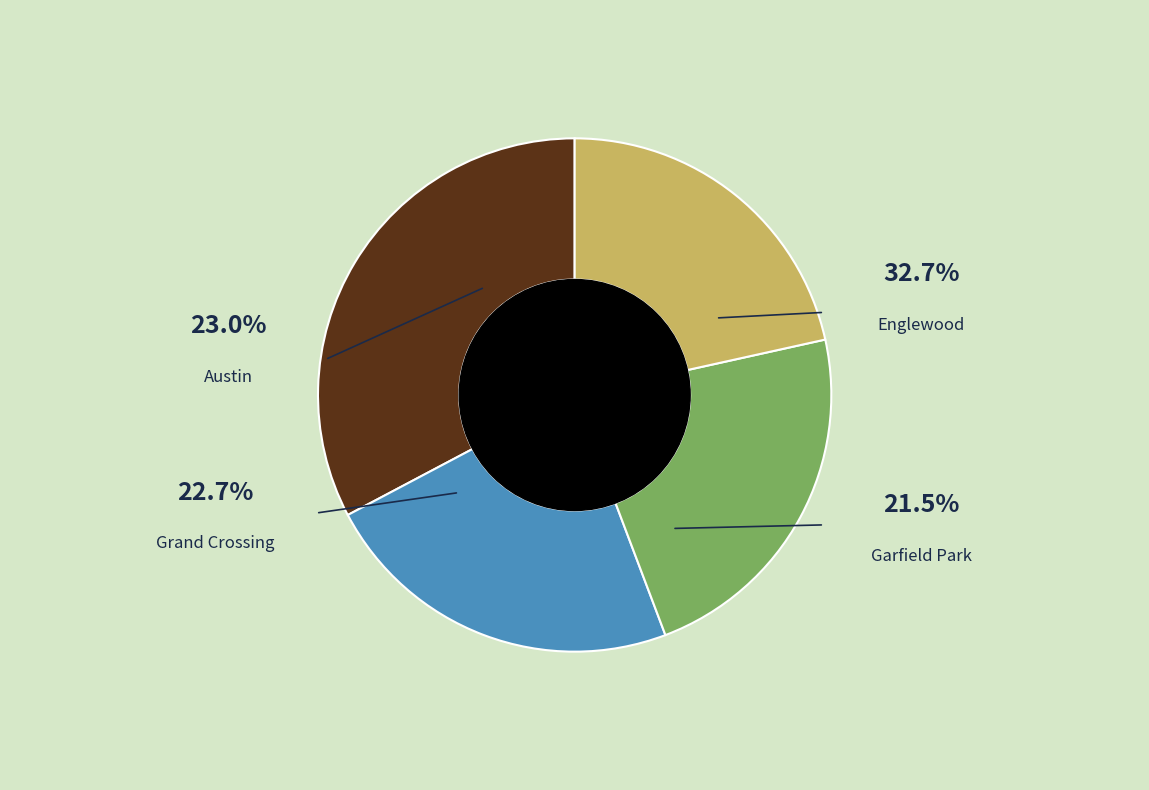

Does any single category account for the majority?

No